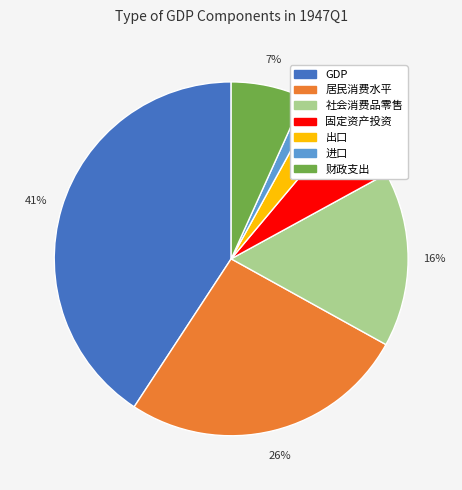

Is there any slice that represents more than half of the pie?

No